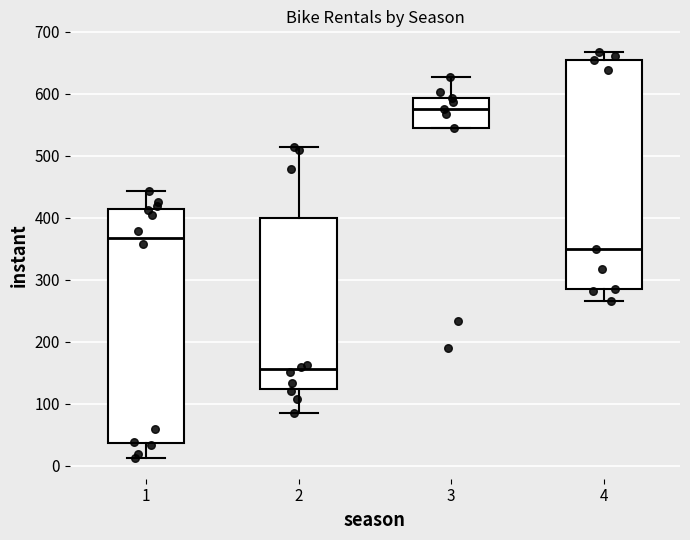

Reading left to right, transcribe this box plot: for each box, give where its median line is, the range the box spans, and where its two whiskers end, as read against the y-axis. The values are not printed on the chart, so give them approximately, as read against the axis.

1: median 370, box 40 to 410, whiskers 10 to 440
2: median 160, box 120 to 400, whiskers 90 to 510
3: median 580, box 550 to 590, whiskers 550 to 630
4: median 350, box 290 to 660, whiskers 270 to 670